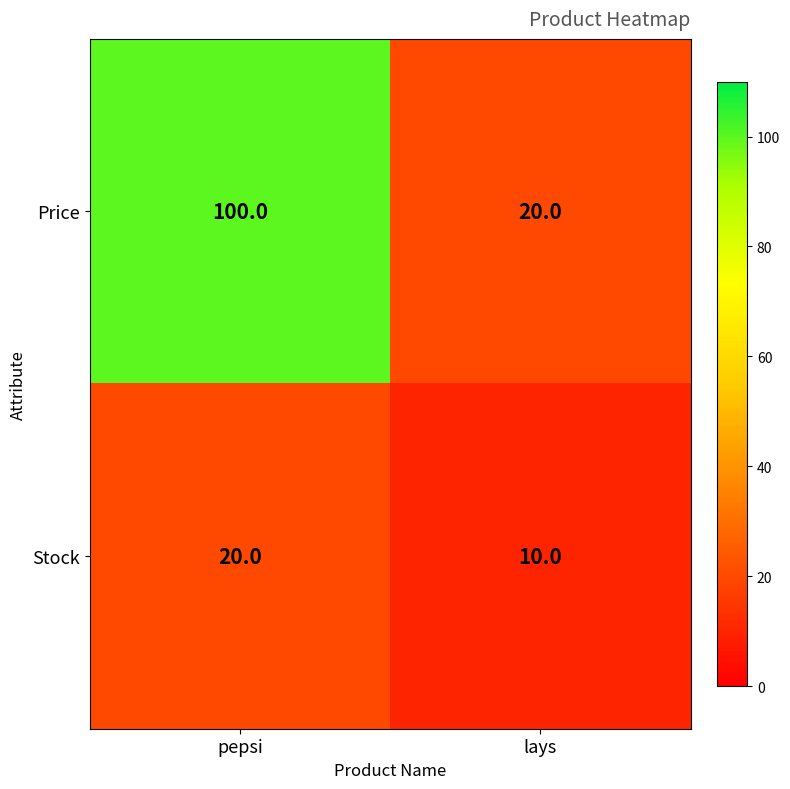

Read the Stock value at pepsi.

20